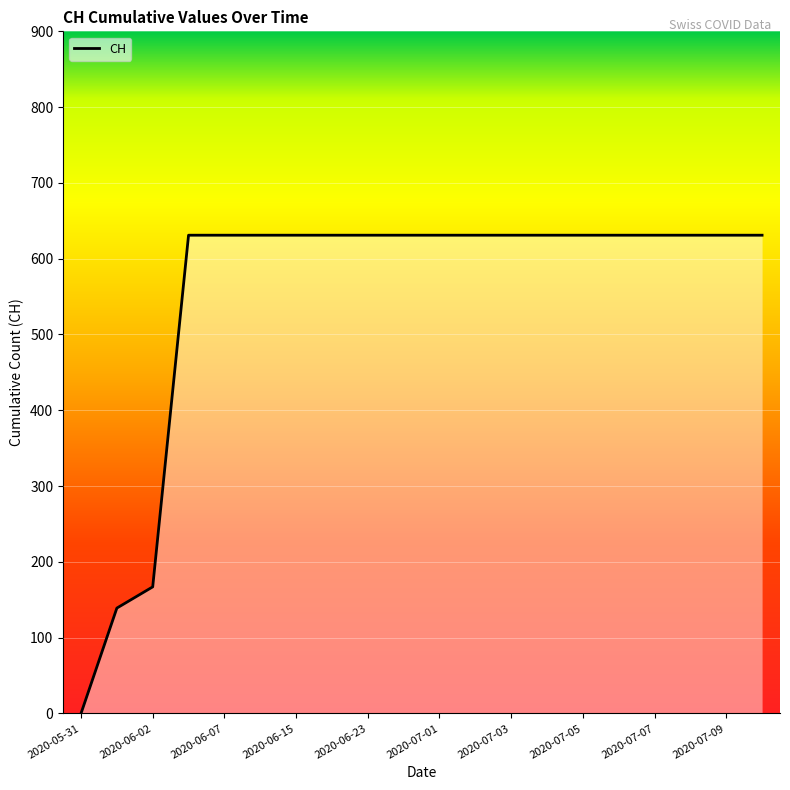

What is the maximum value shown in the chart?

631